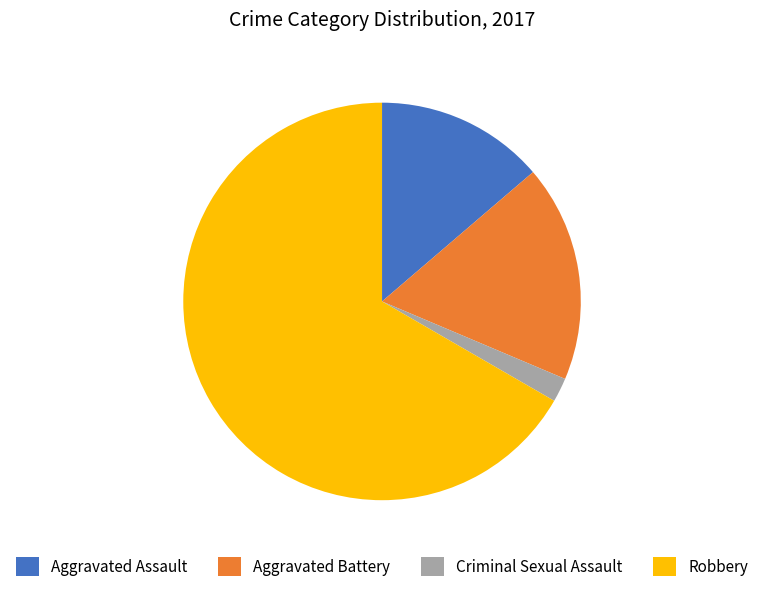

Is it true that Robbery is 67% of the pie?

True